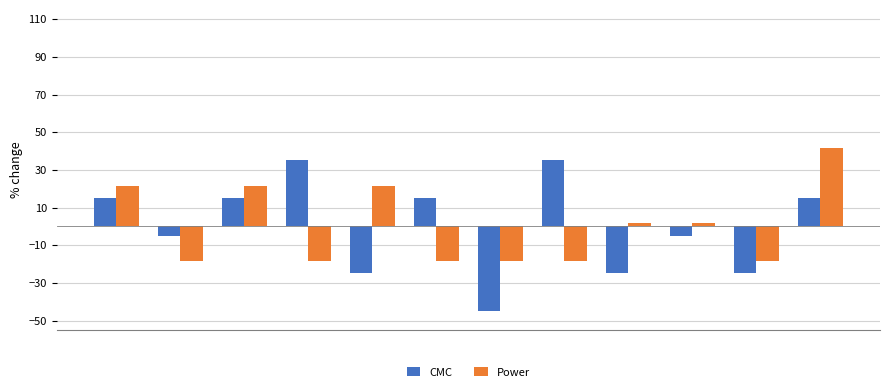

What is the difference between the maximum and minimum values in the CMC series?

80.0